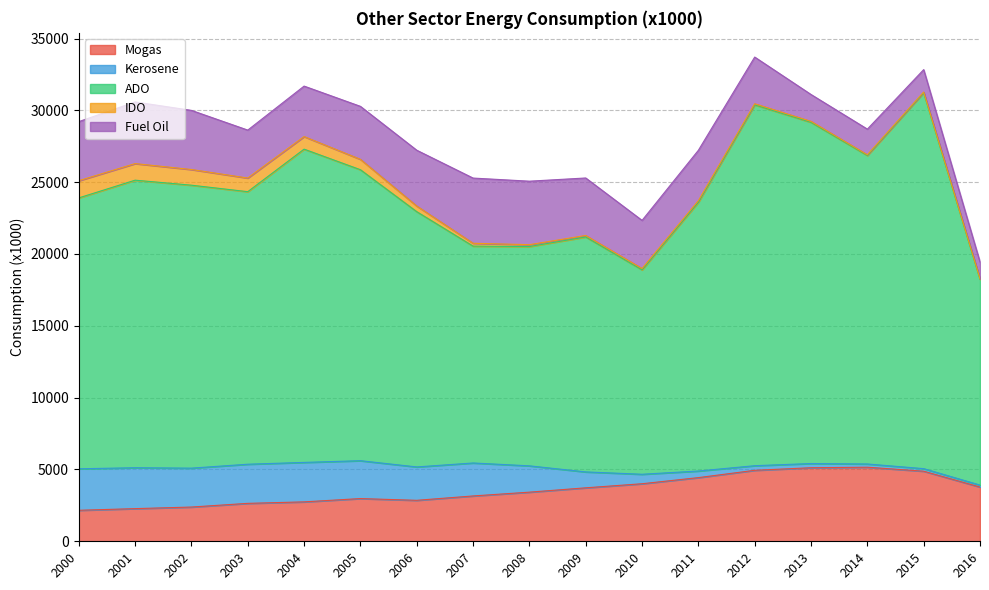

True or false: IDO and Mogas intersect in this chart.

False